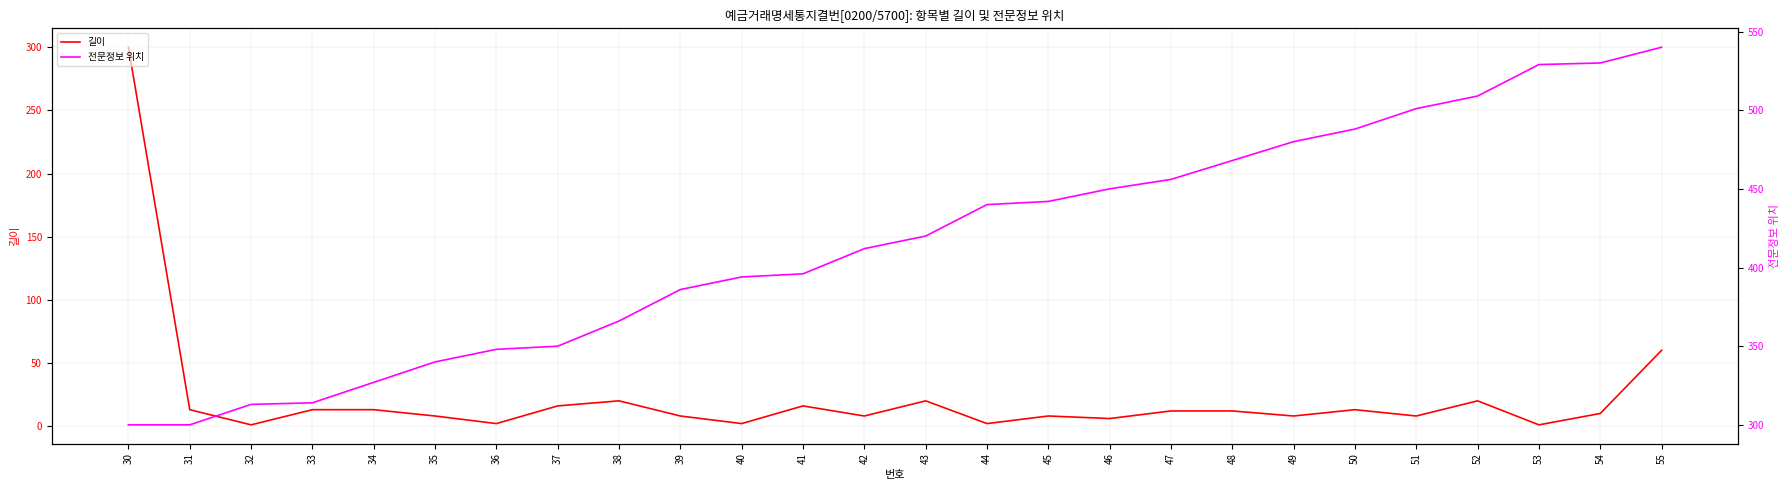

What is the value of the 길이 point at the 8th from the left?

16